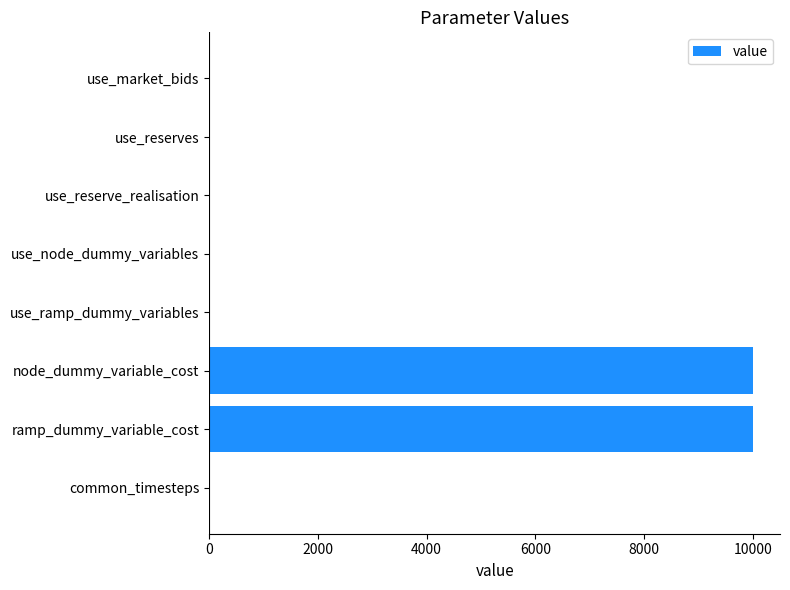

Between ramp_dummy_variable_cost and use_node_dummy_variables, which is larger?

ramp_dummy_variable_cost